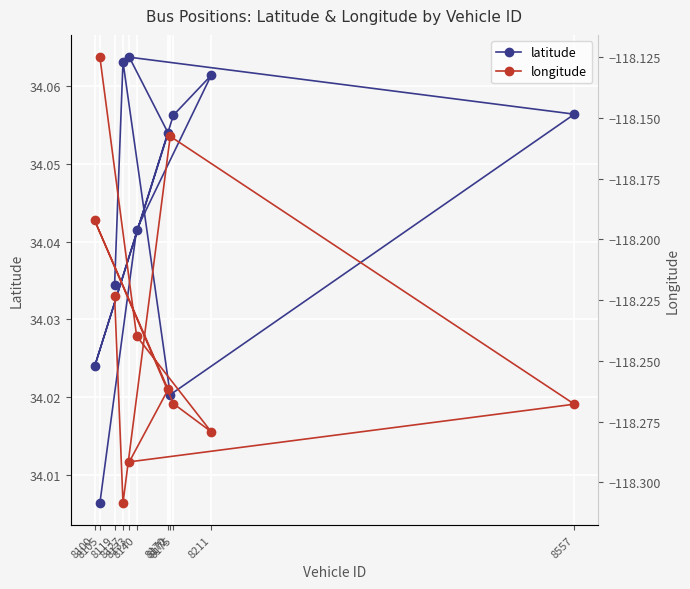

True or false: latitude and longitude cross at least once.

False